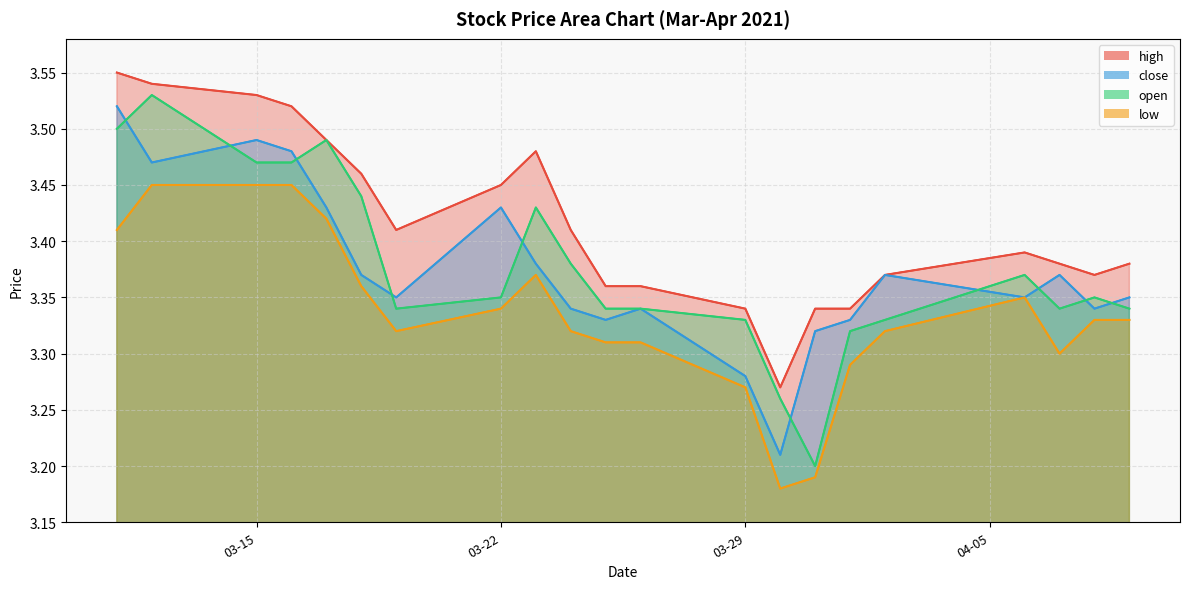

Is it true that open equals 2.2 at 2021-03-25?

False